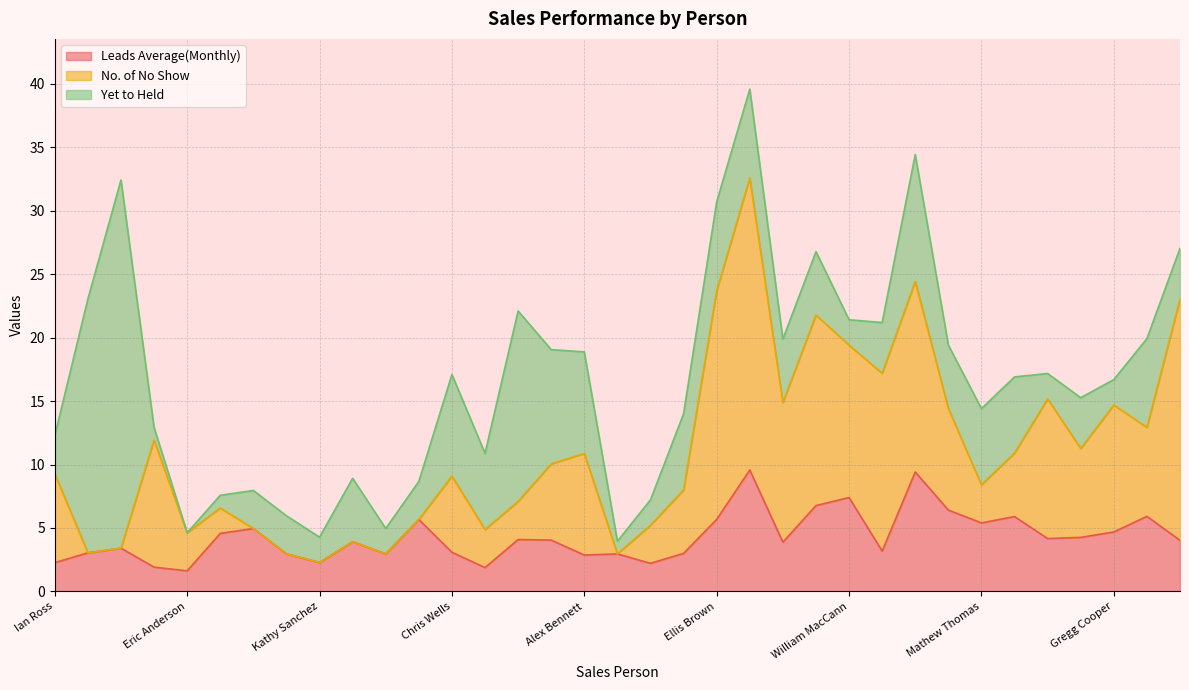

Does the chart display data point markers on the line(s)?

No